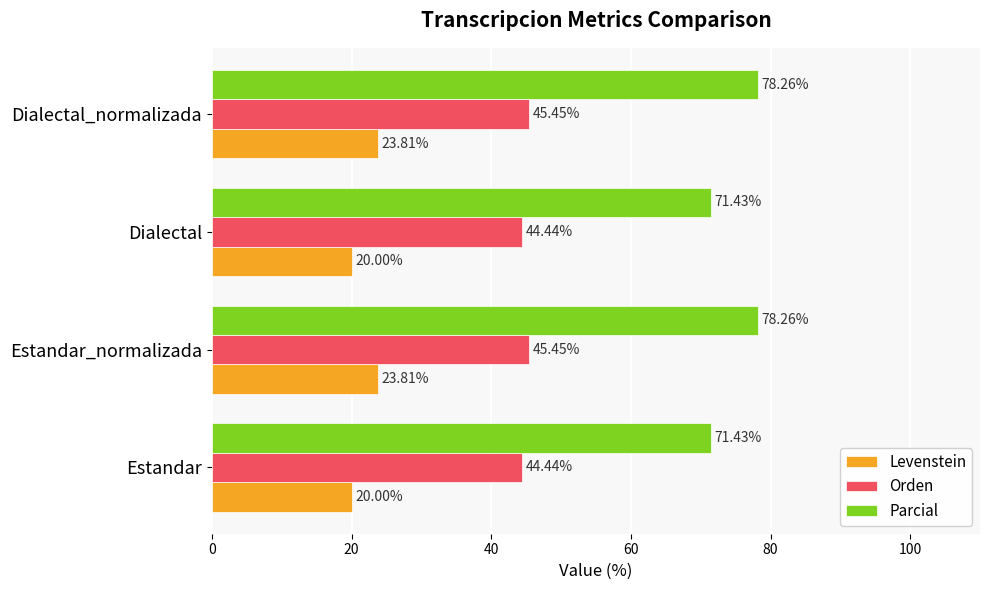

List the series in order of their peak value, lowest first.

Levenstein, Orden, Parcial